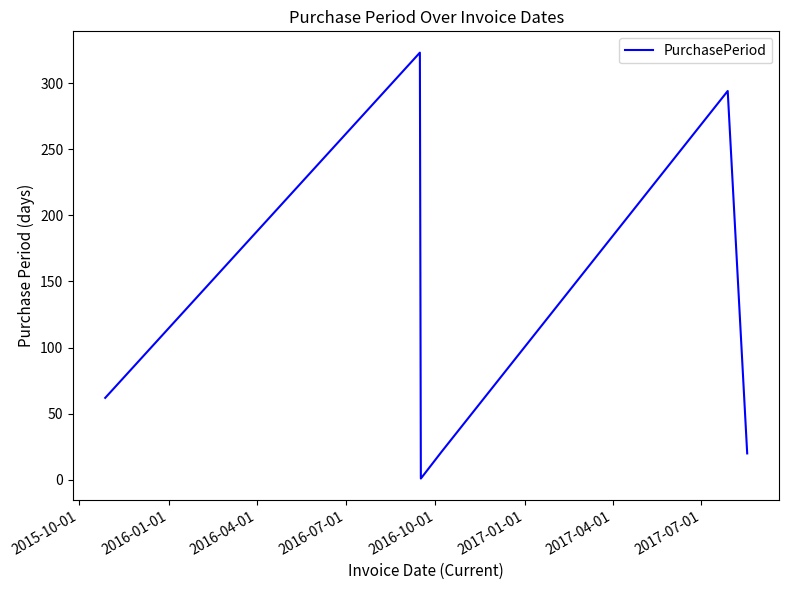

How many interior local valleys (lower than both neighbors) does the data have?

1